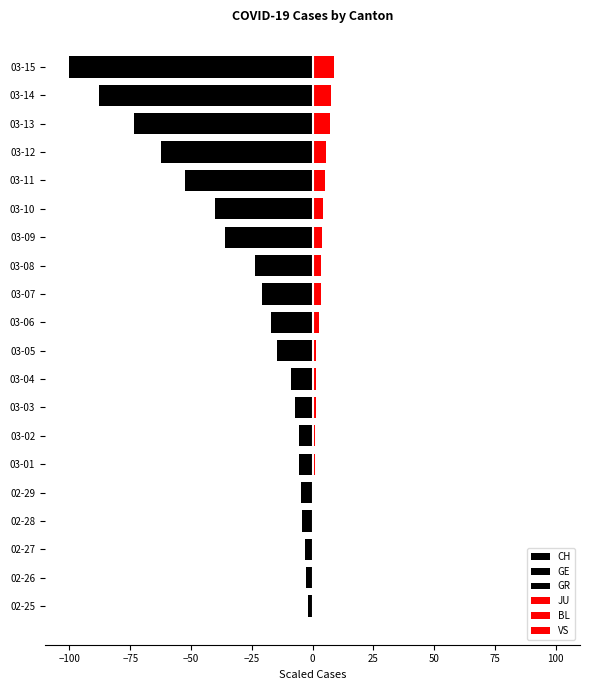

What is the difference between the maximum and minimum values in the JU series?

1.4